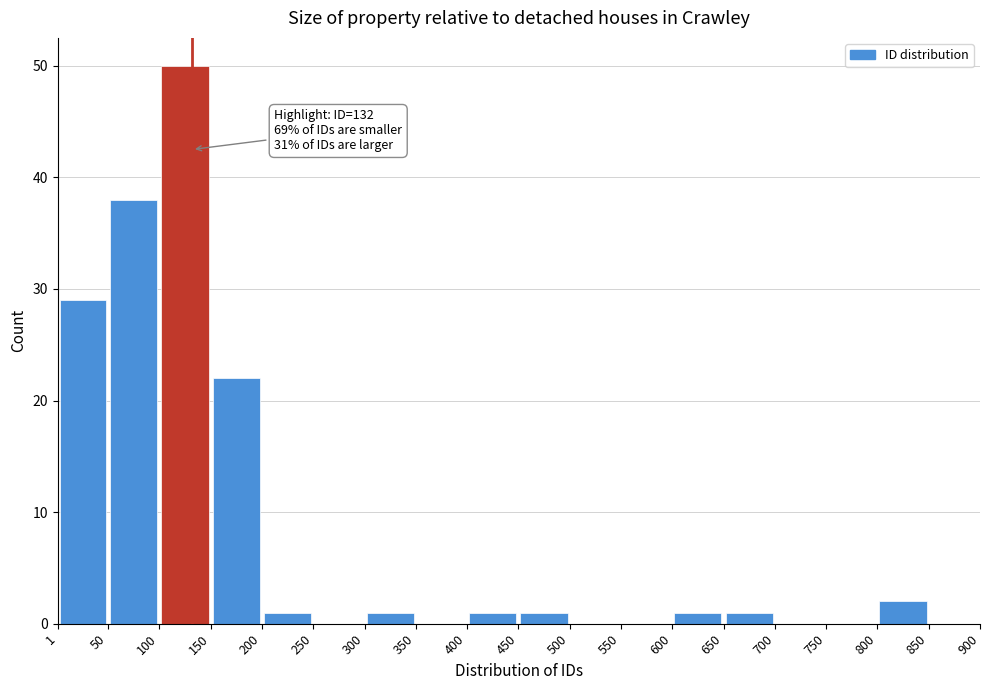

Over which range of the x-axis is the bar tallest?

100 to 150